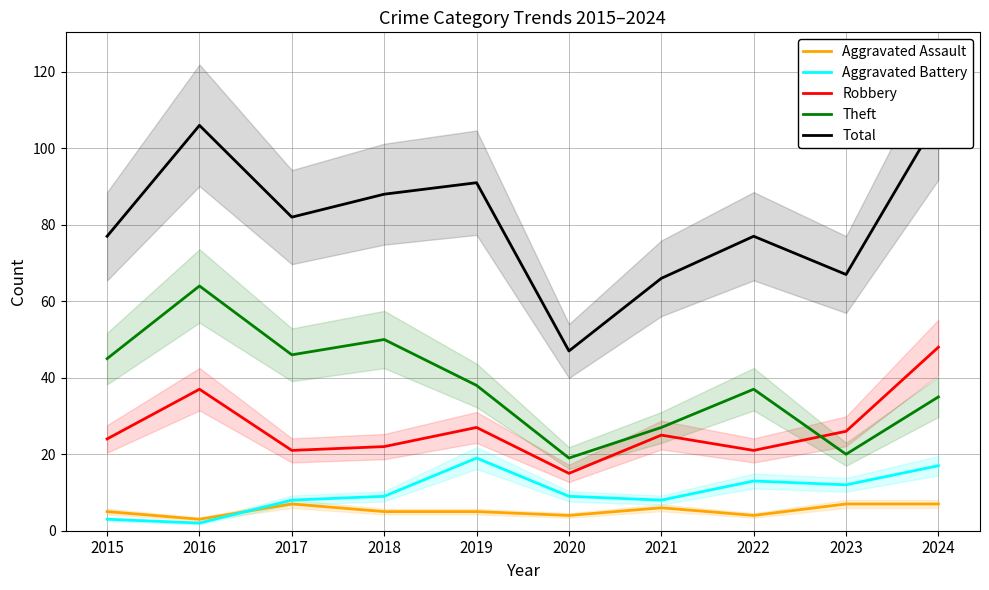

Which has a higher value, 2020 or 2024?

2024